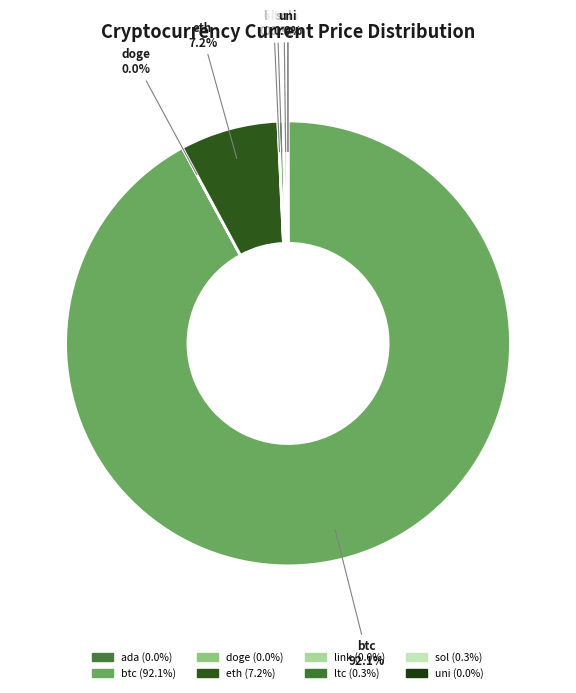

Which slice is the largest?

btc